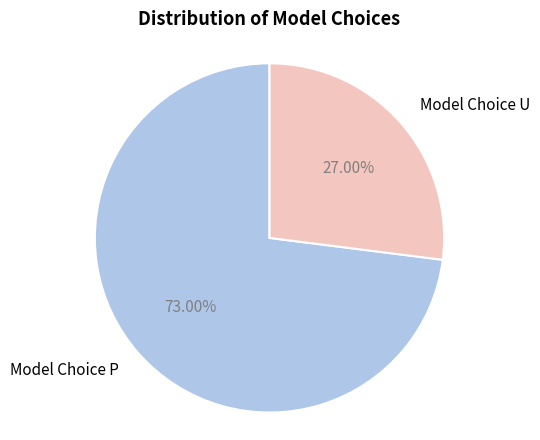

Is the sum of Model Choice U and Model Choice P greater than half?

Yes